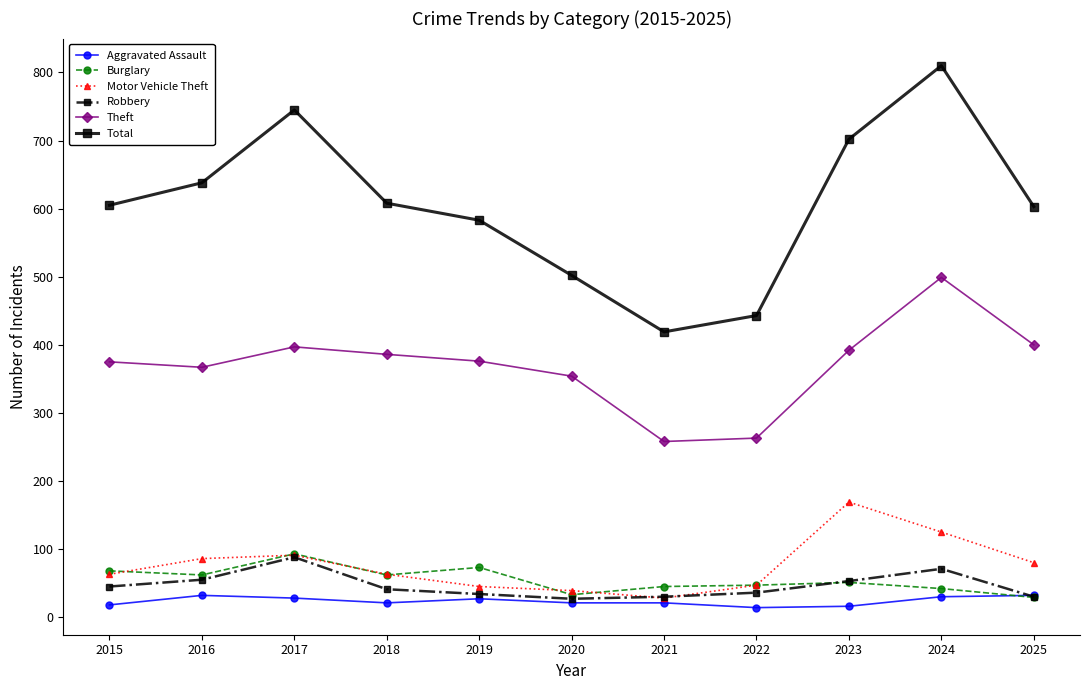

At how many categories does at least one series exceed 382?

11